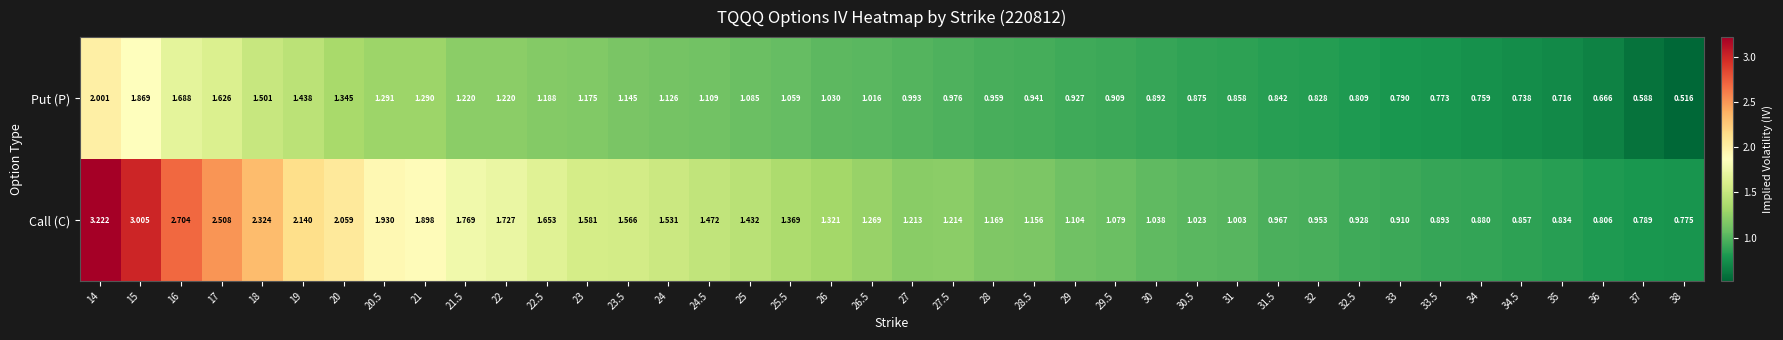

List the series in order of their overall mean, lowest first.

Put (P), Call (C)